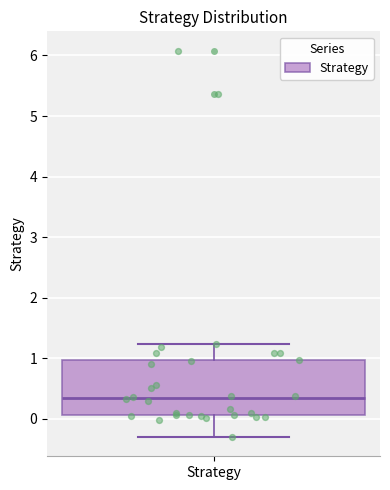

Where is the upper edge of the box for Strategy on the y-axis? The values are not printed on the chart, so give them approximately, as read against the axis.

1.0